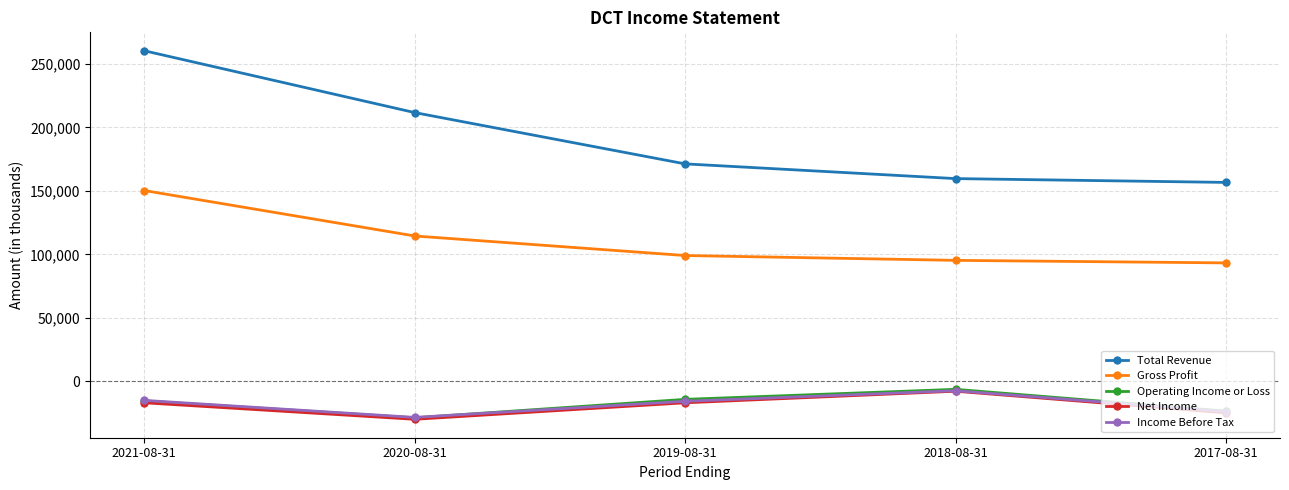

What is the smallest value displayed?

-29900